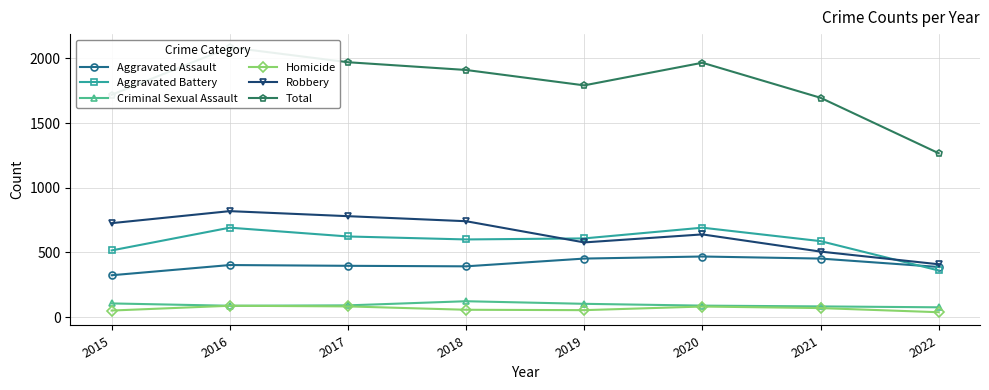

What is the difference between the Homicide values at 2015 and 2020?

31